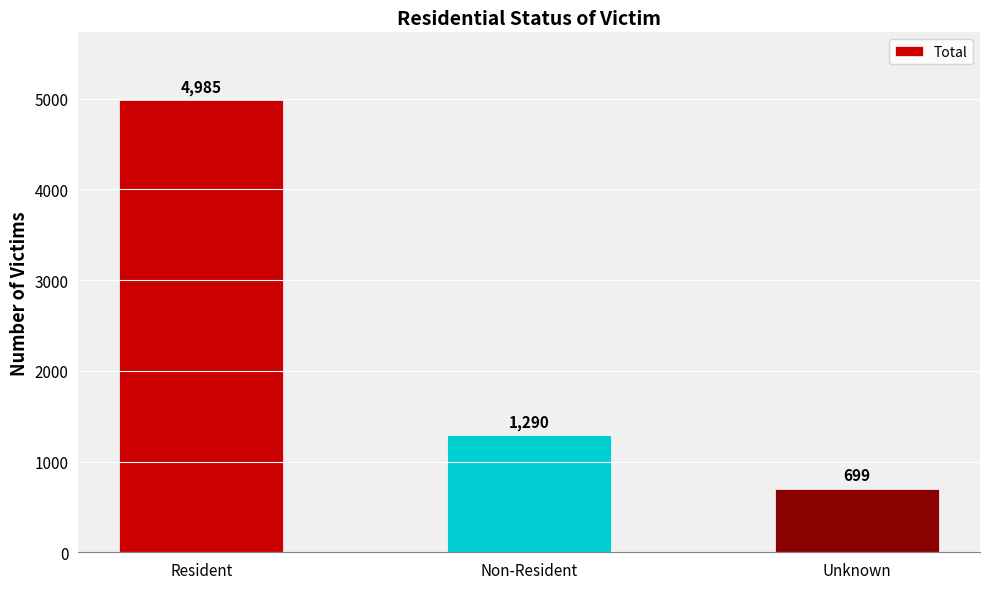

What is the minimum value shown in the chart?

699